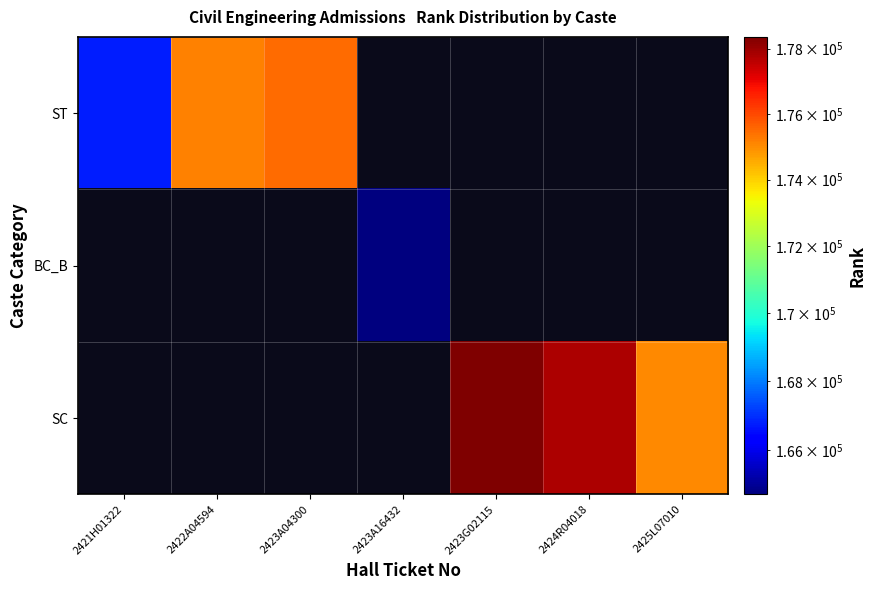

At how many categories does at least one series exceed 167201?

5